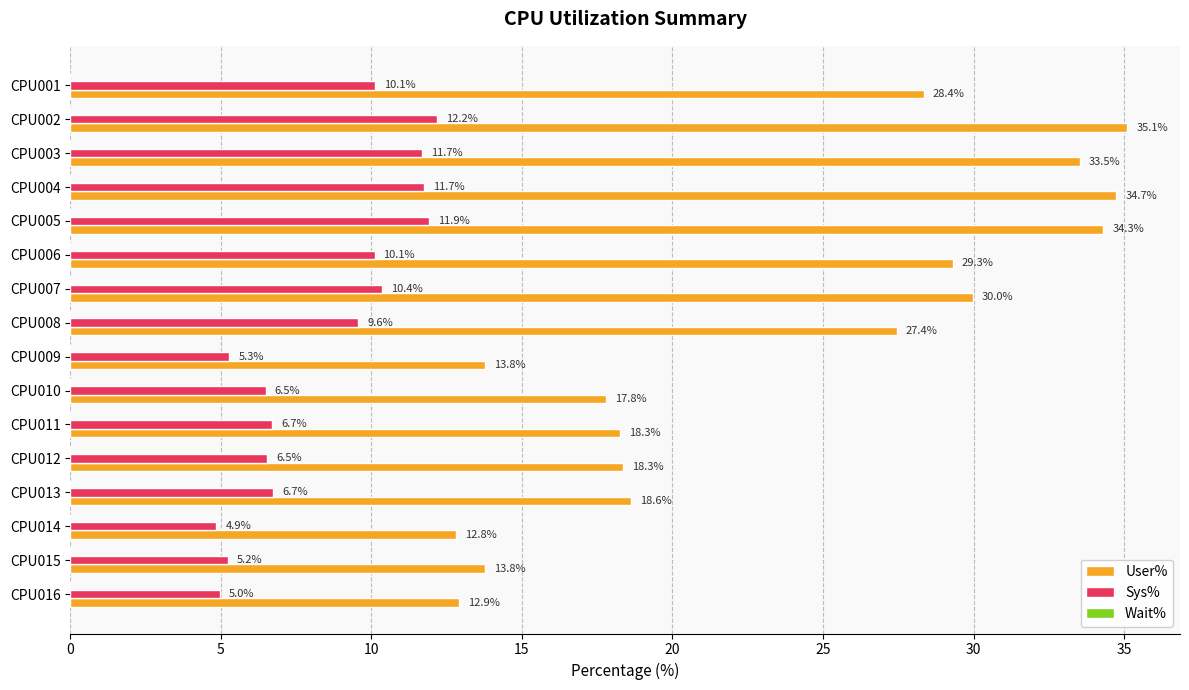

The value of User% at CPU003 is 11.8. True or false?

False